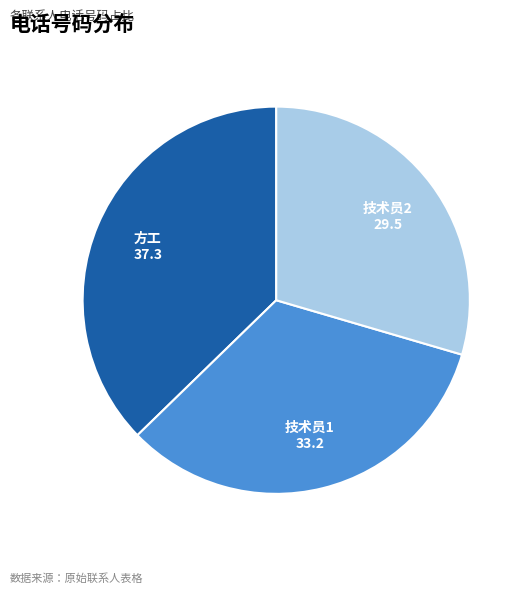

Is there a majority slice in this chart?

No